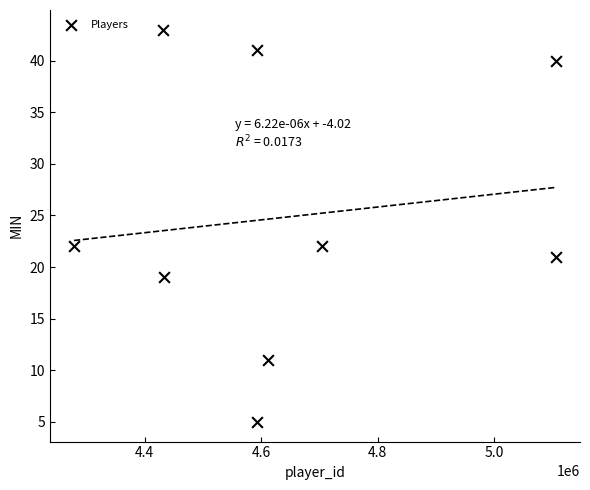

What is the range of Y values (max minus min)?

38